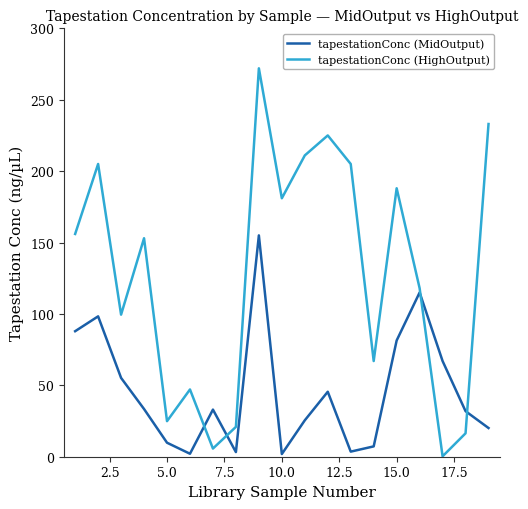

Which series has the largest total across all categories?

tapestationConc (HighOutput)